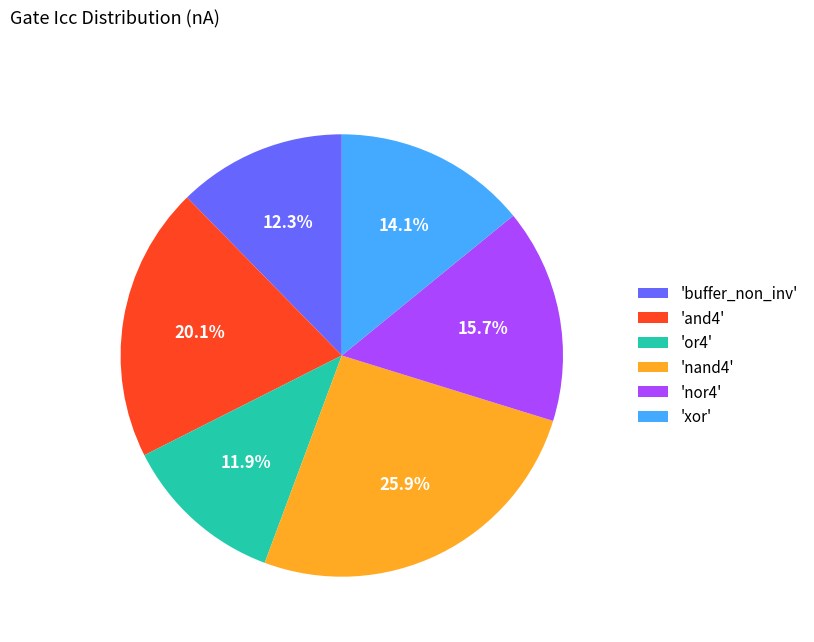

Approximately how many times larger is the value at 'buffer_non_inv' compared to 'and4'?

0.6